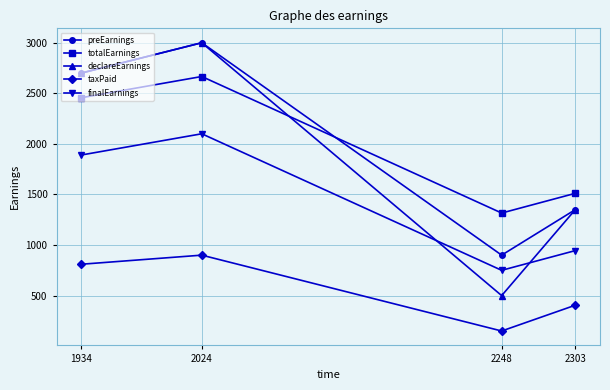

At which label does preEarnings reach its minimum?

2248